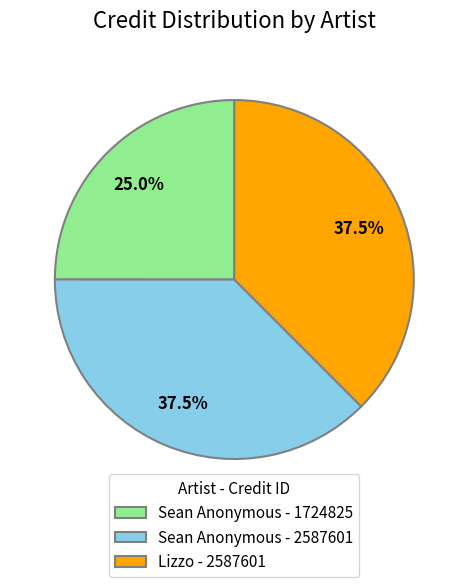

How many slices are in this pie chart?

3